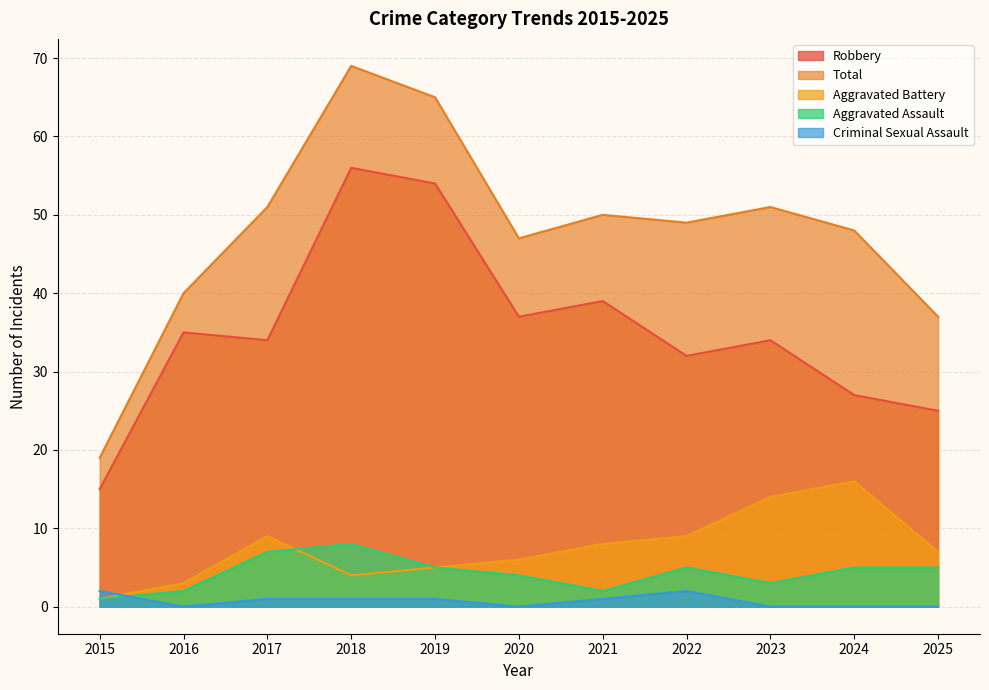

What is the spread (max minus min) of values at 2016?

40